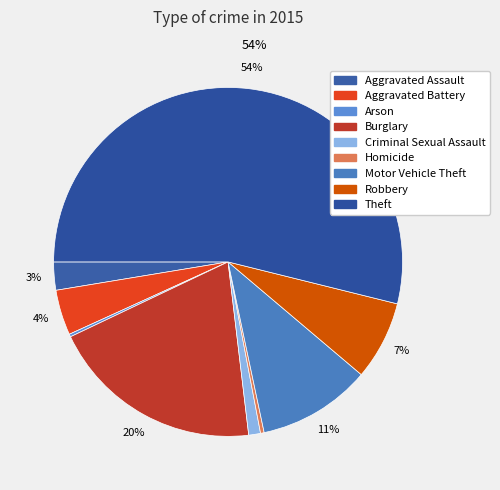

To the nearest percent, what is the difference between the Aggravated Assault and Arson slice percentages?

2%